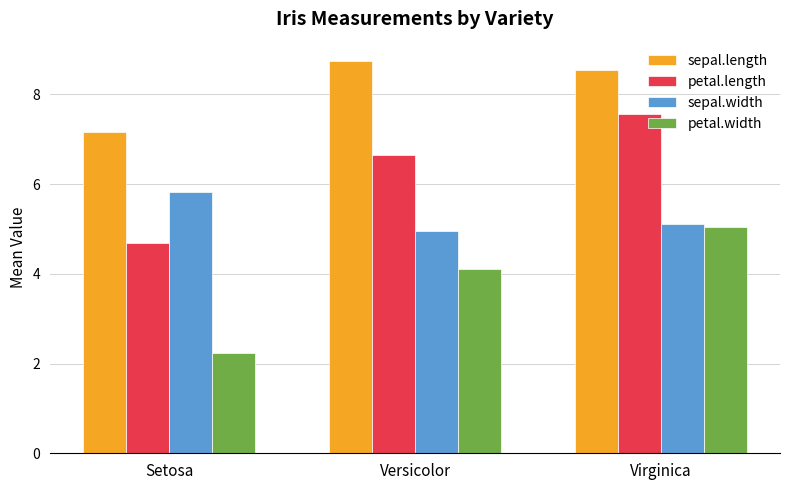

What position from the left is Setosa?

1